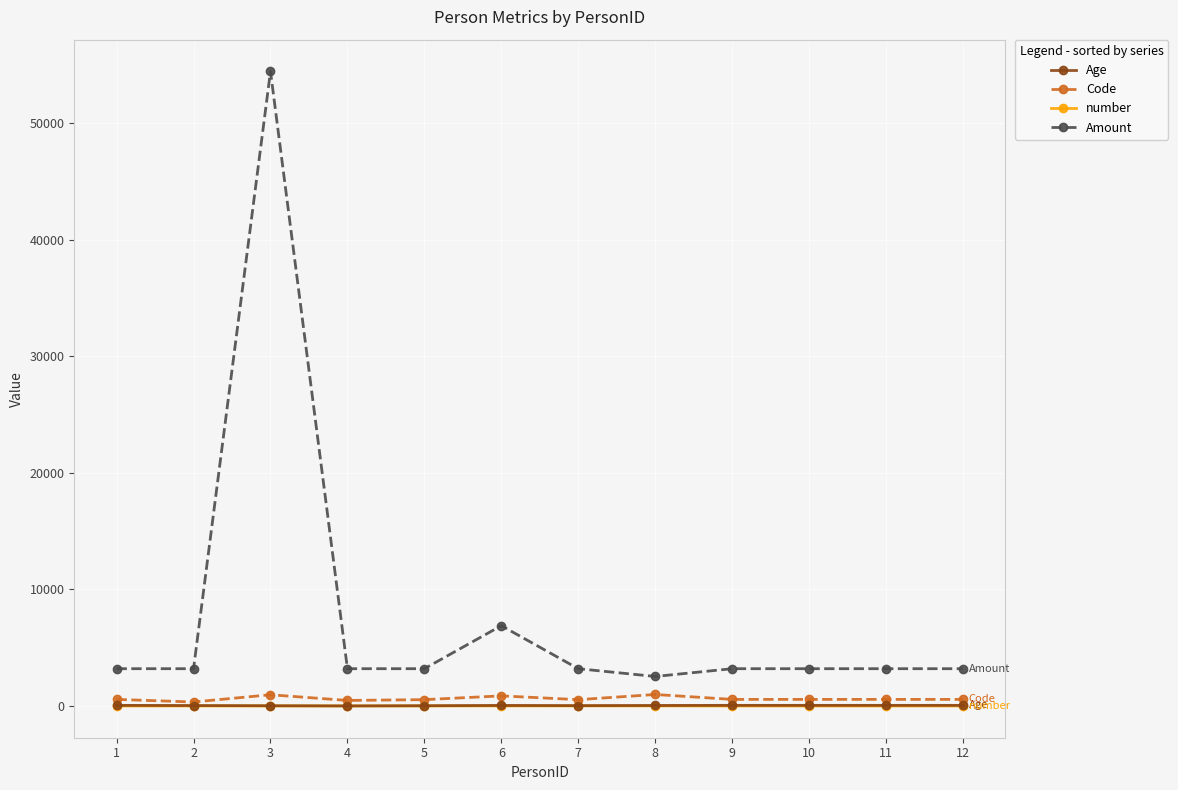

True or false: Amount and number cross at least once.

False